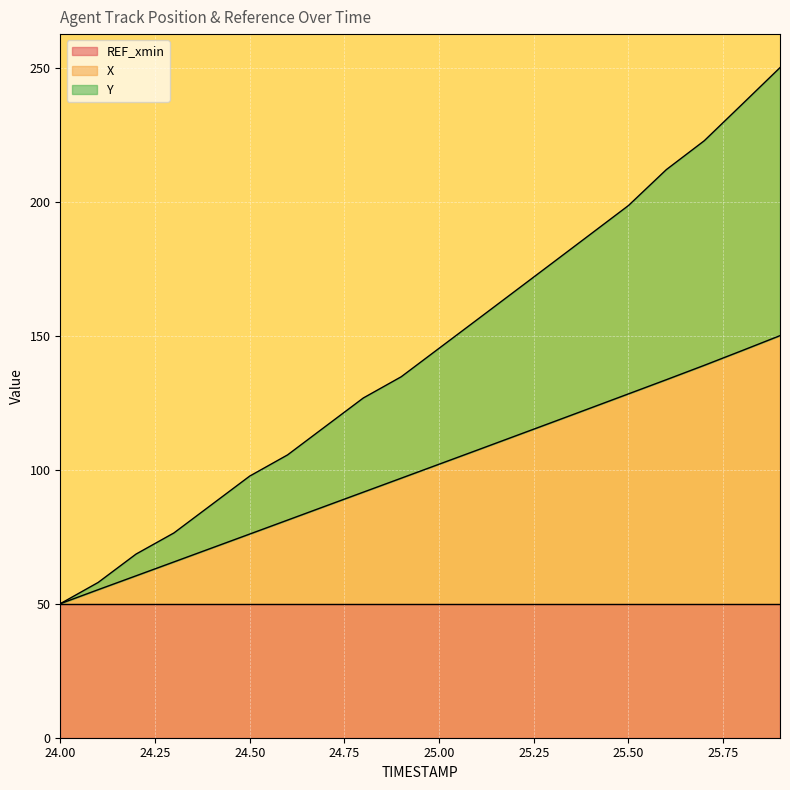

Which category has the highest value in the Y series?

25.9